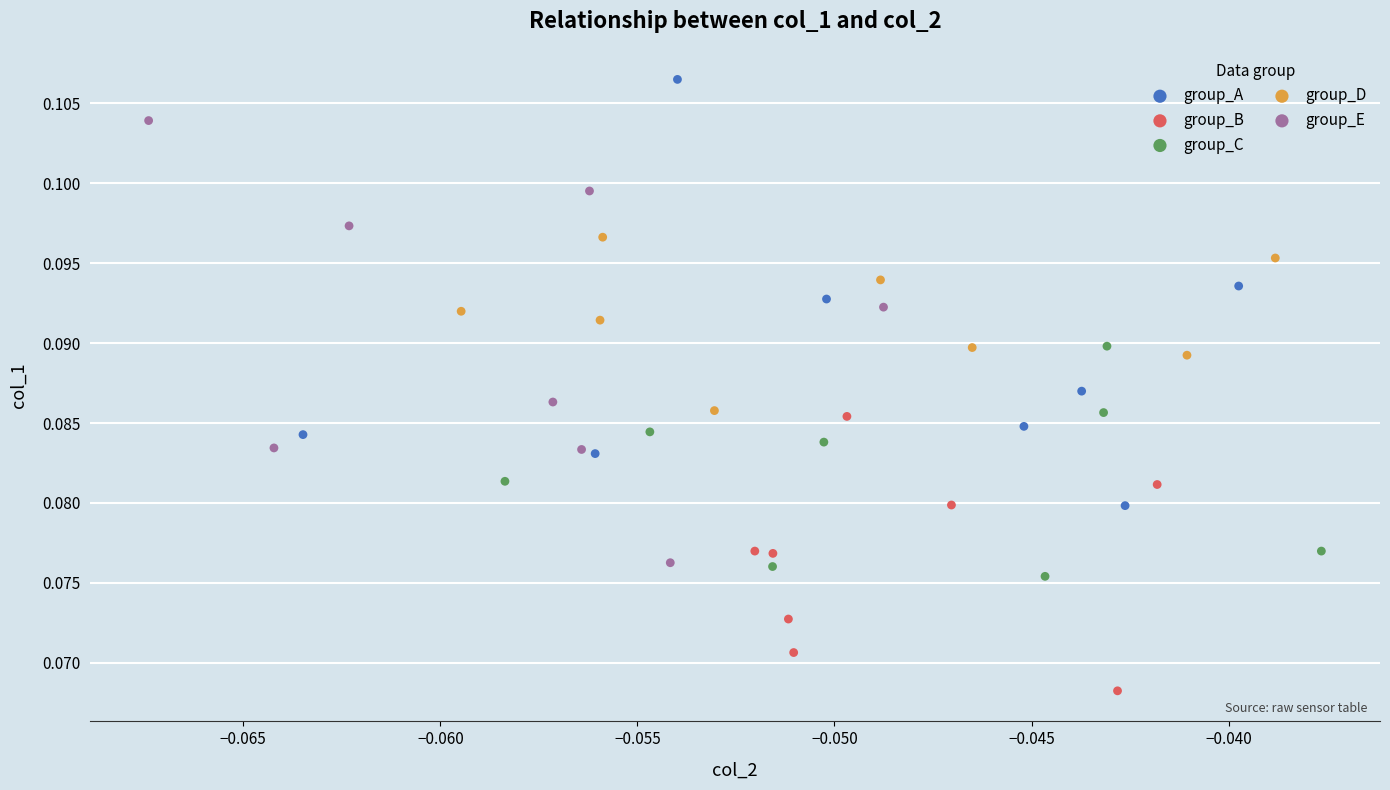

Which series has the widest spread of Y values?

group_E